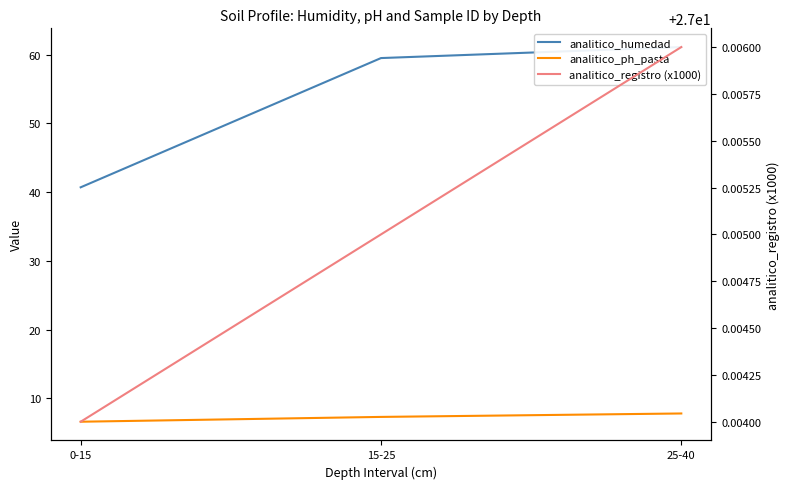

What is the difference between the analitico_ph_pasta values at 0-15 and 25-40?

1.2